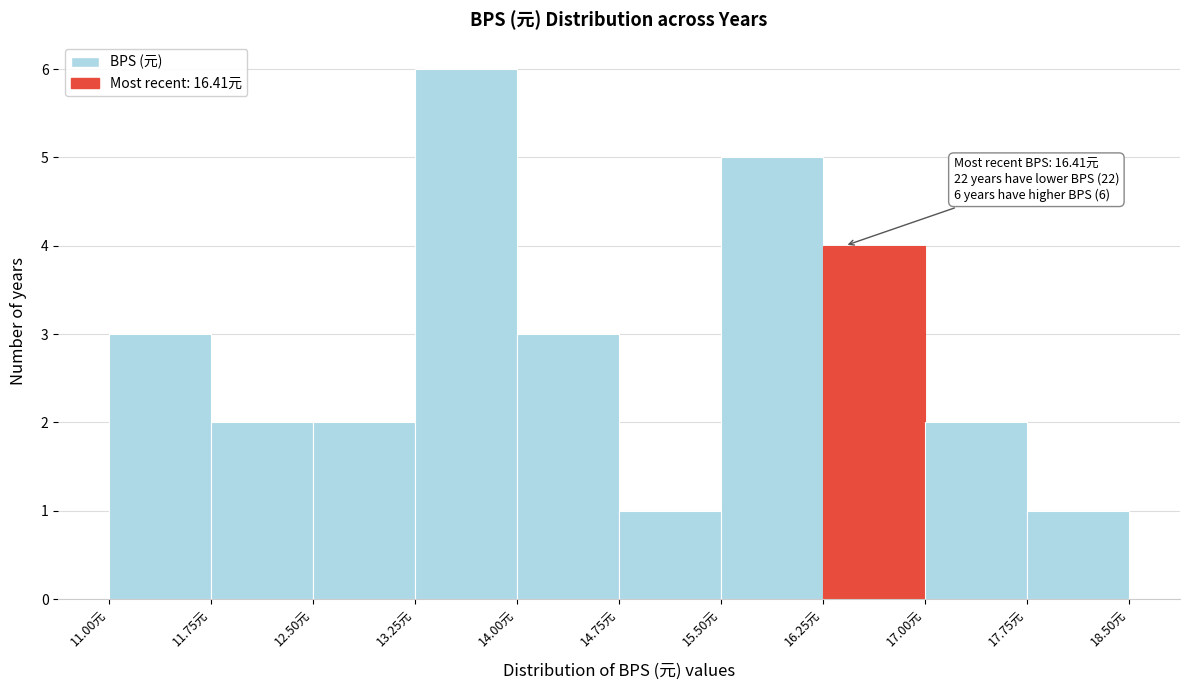

Over which range of the x-axis is the bar tallest?

13.25 to 14.00